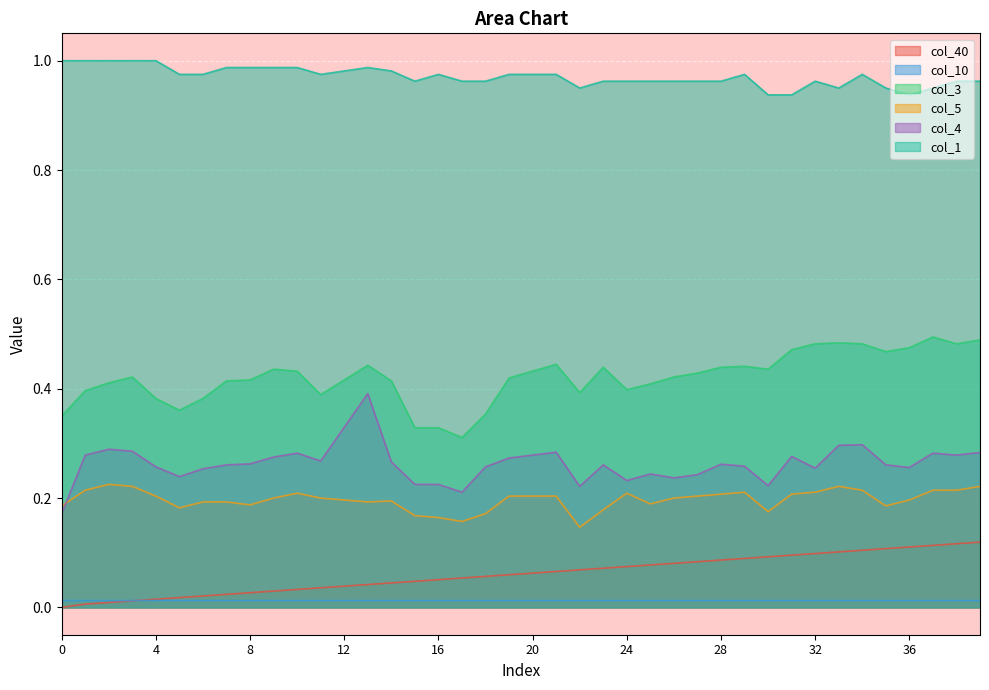

The value of col_5 at 34 is 0.1. True or false?

False